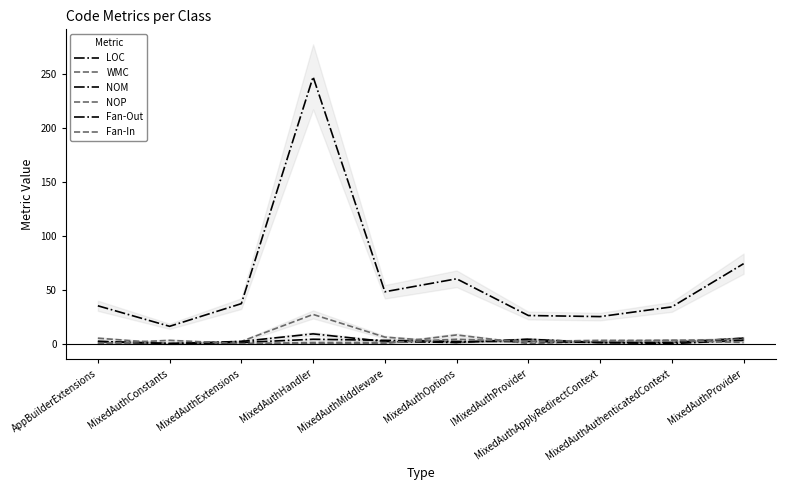

Is it true that Fan-Out equals 1 at MixedAuthHandler?

False